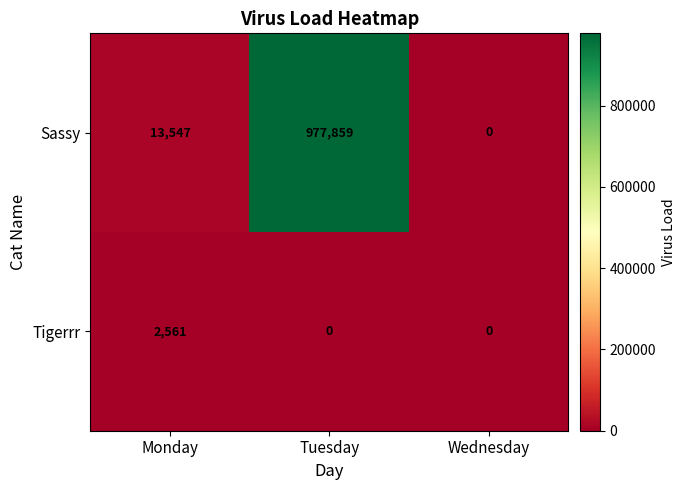

What is the greatest value displayed?

977859